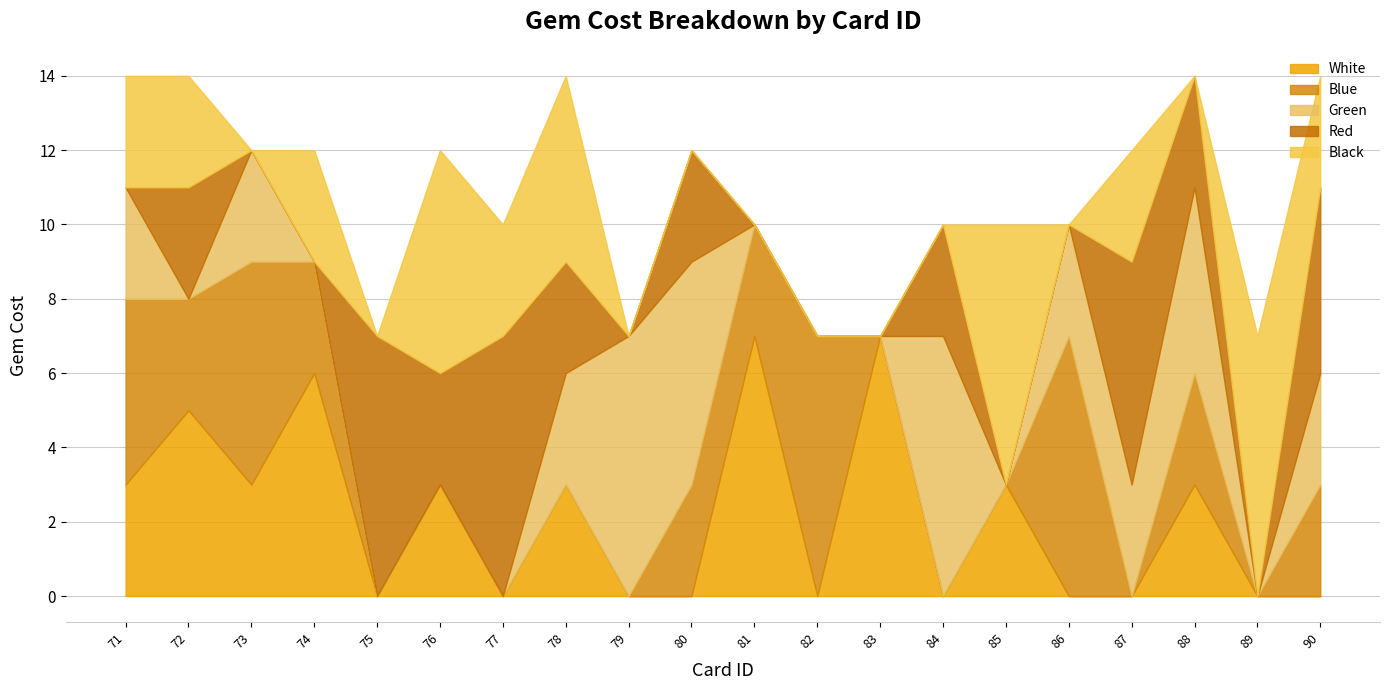

List the series in order of their peak value, lowest first.

White, Blue, Green, Red, Black